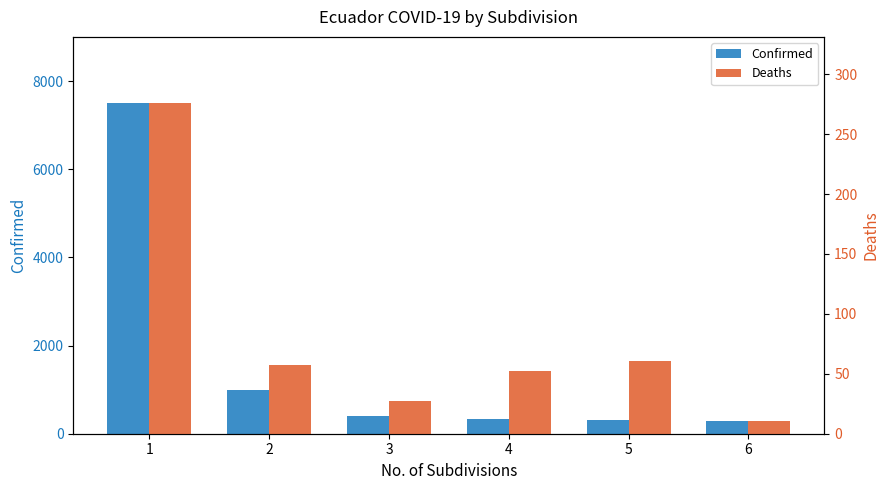

What is the difference between the maximum and minimum values in the Deaths series?

265